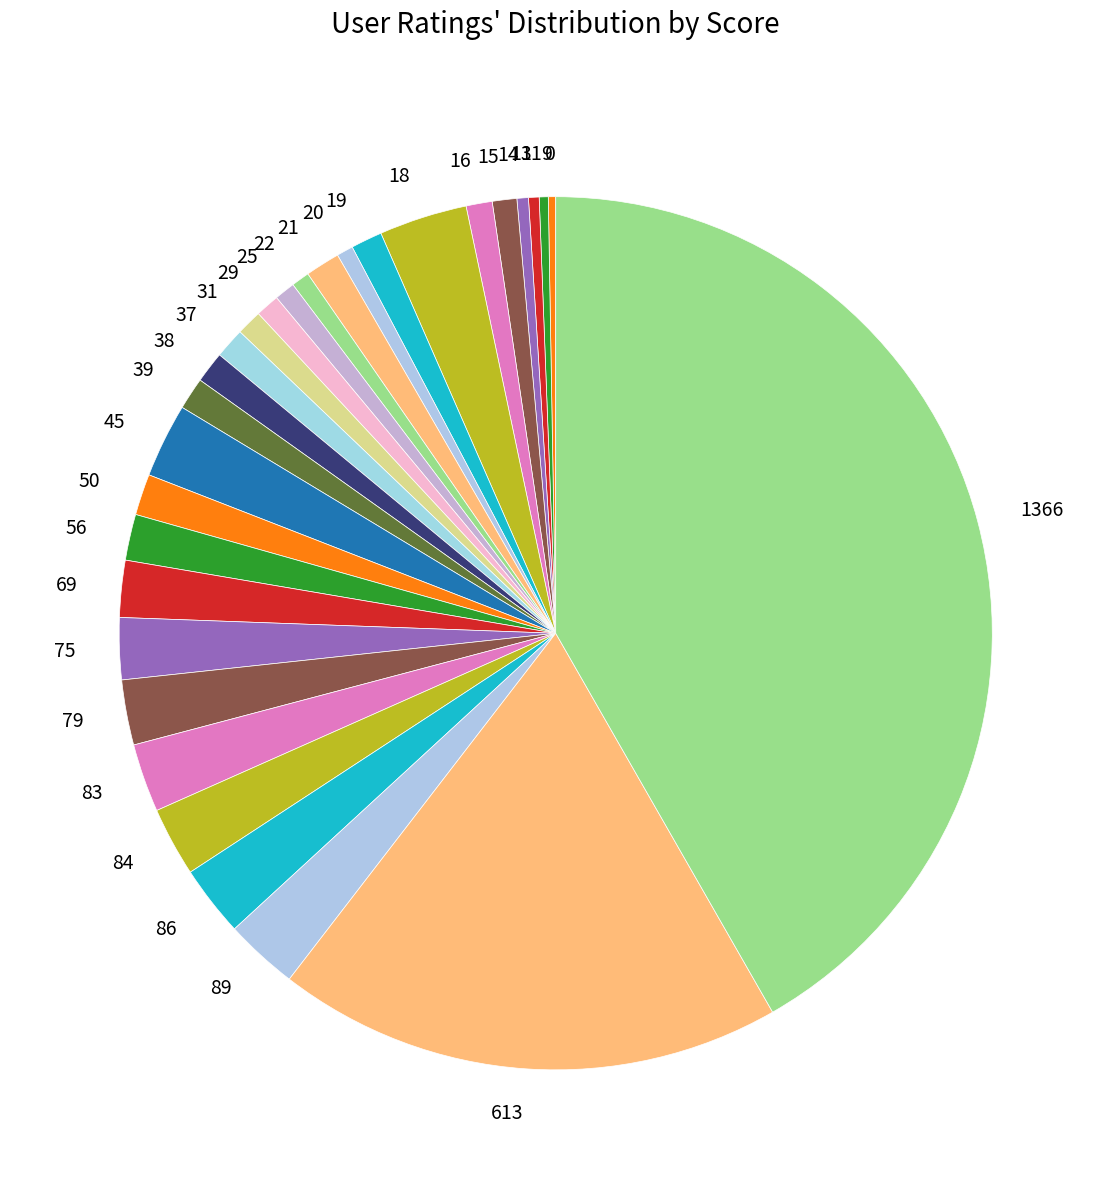

Which slice is the largest?

1366